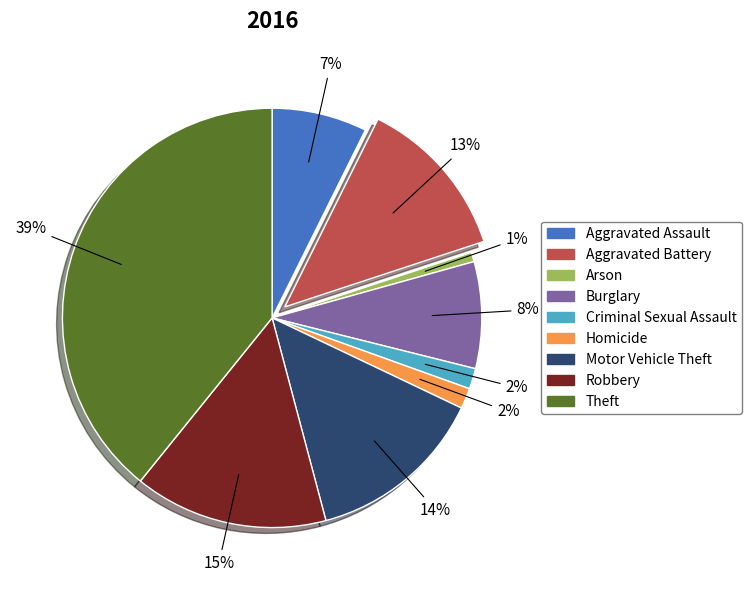

What is the smallest slice in the pie chart?

Arson